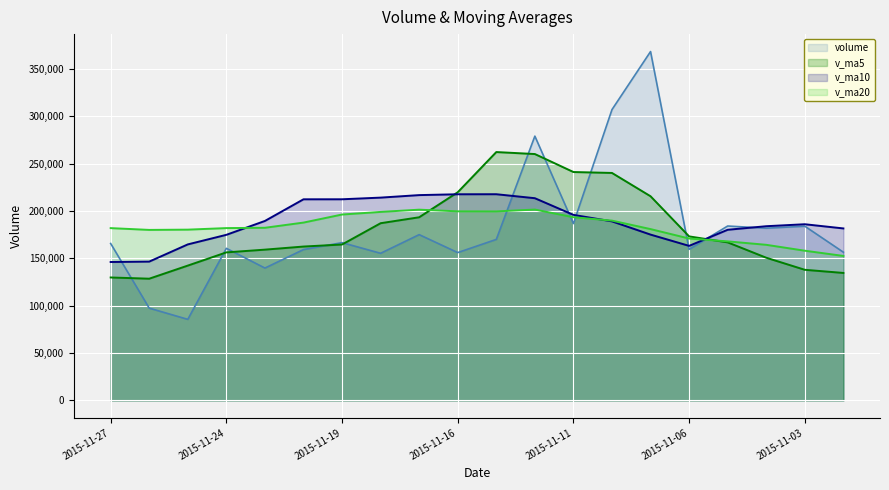

How many data points does each series have?

20